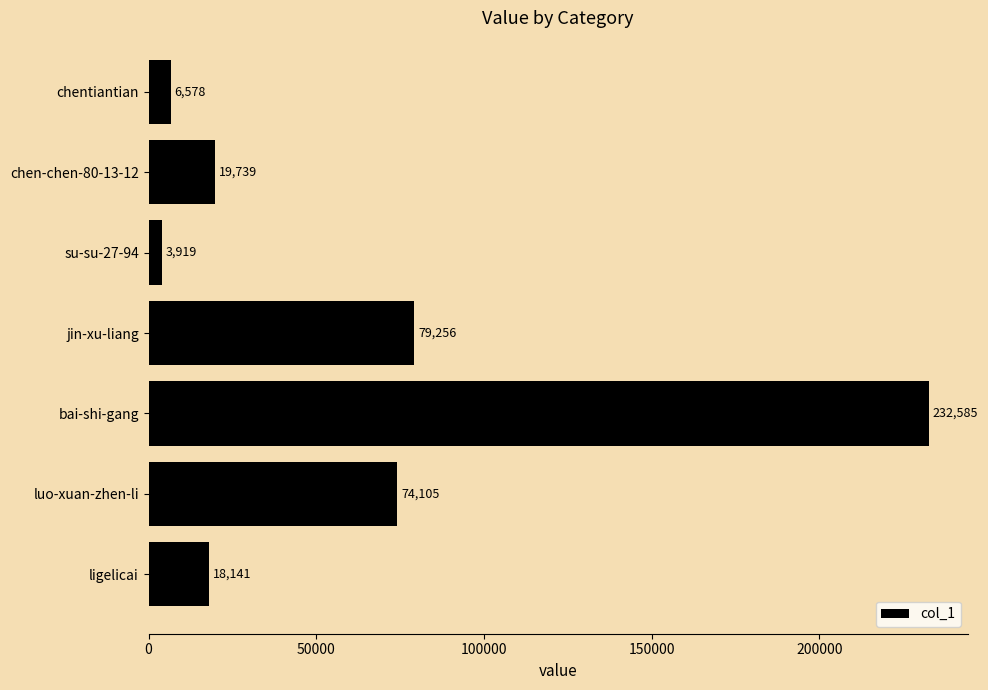

The chart shows a value of 10113 at chen-chen-80-13-12. True or false?

False